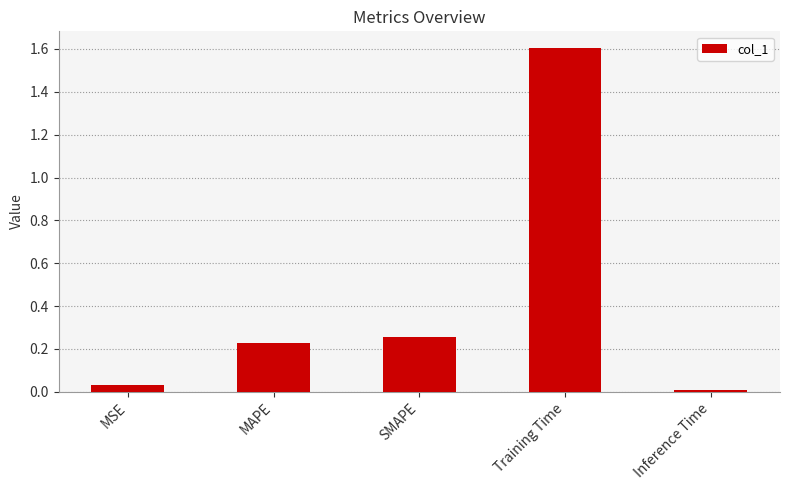

What is the change in value from MSE to SMAPE?

+0.2